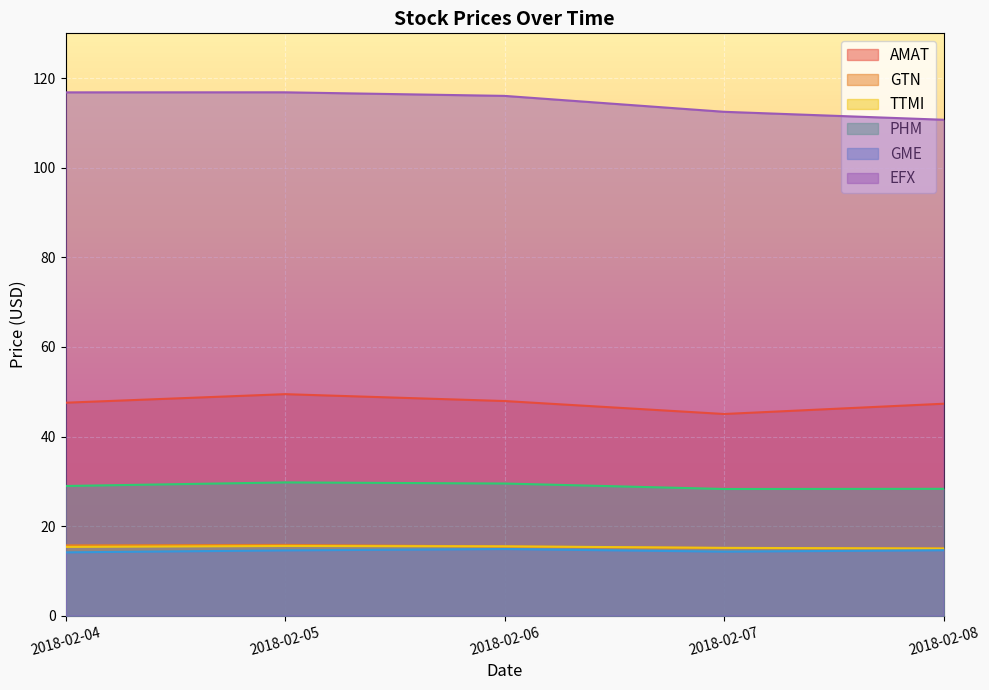

Is it true that GTN equals 15.7 at 2018-02-04?

True